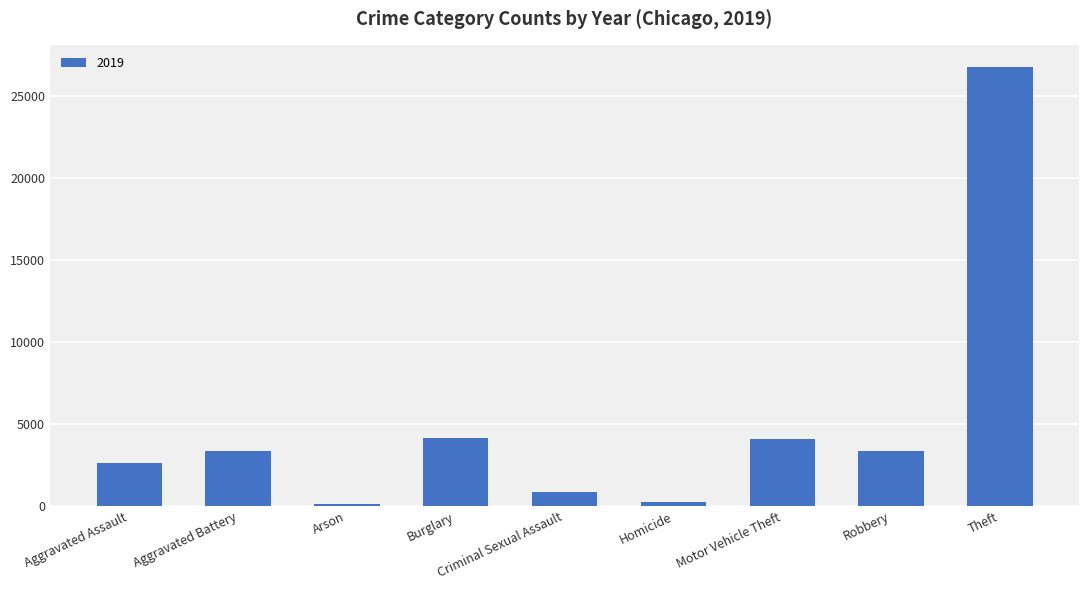

Where is the data nearest to the value 13463?

Burglary